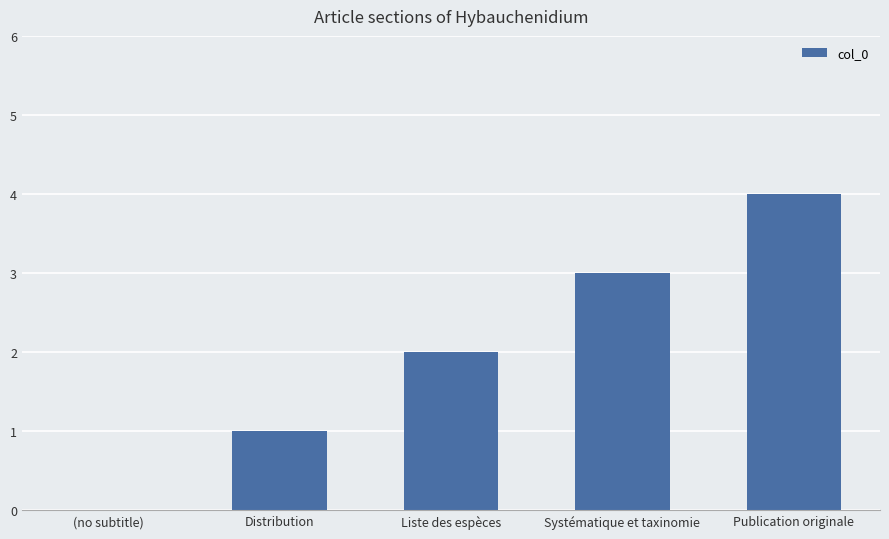

How many values are between 1 and 3?

3